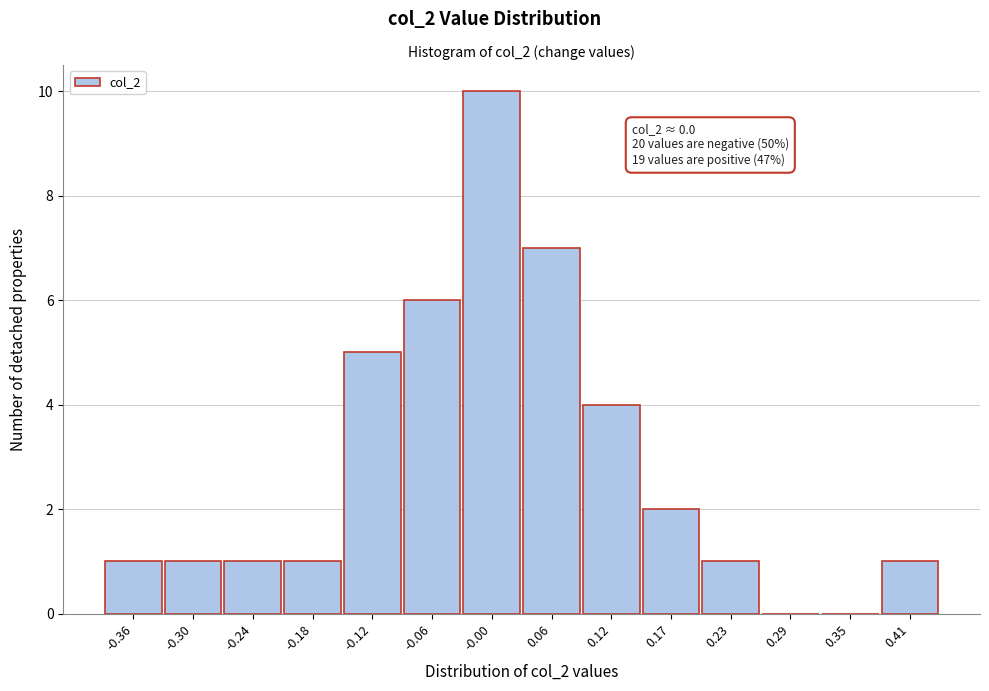

Over which range of the x-axis is the bar tallest?

-0.03 to 0.03